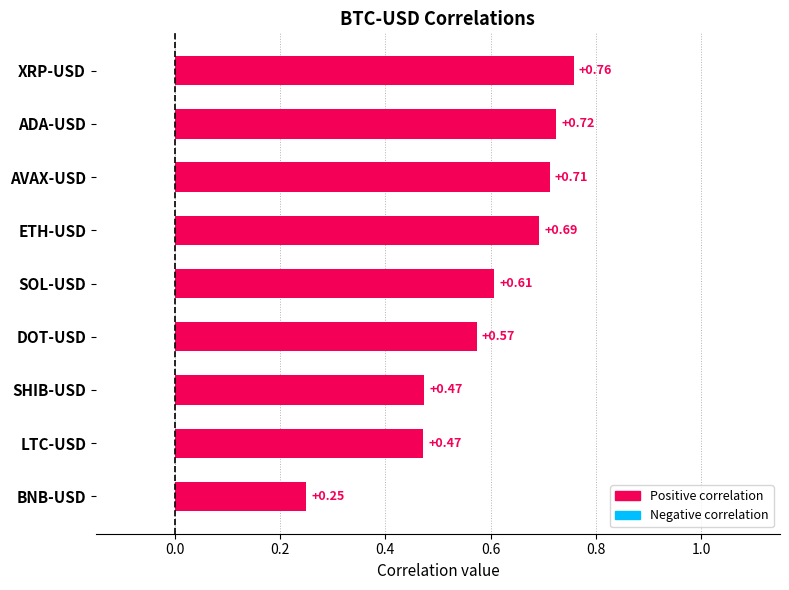

Which category has the lowest value across all series?

BNB-USD